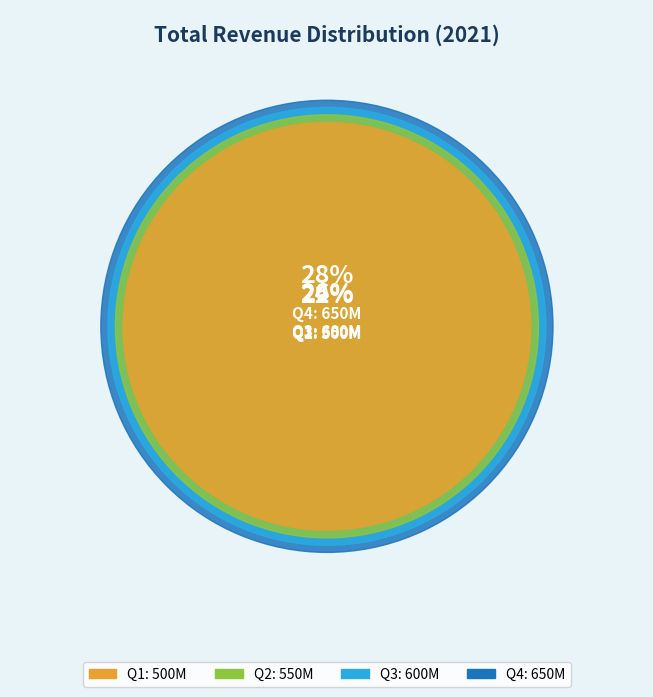

Count the number of slices in the pie.

4